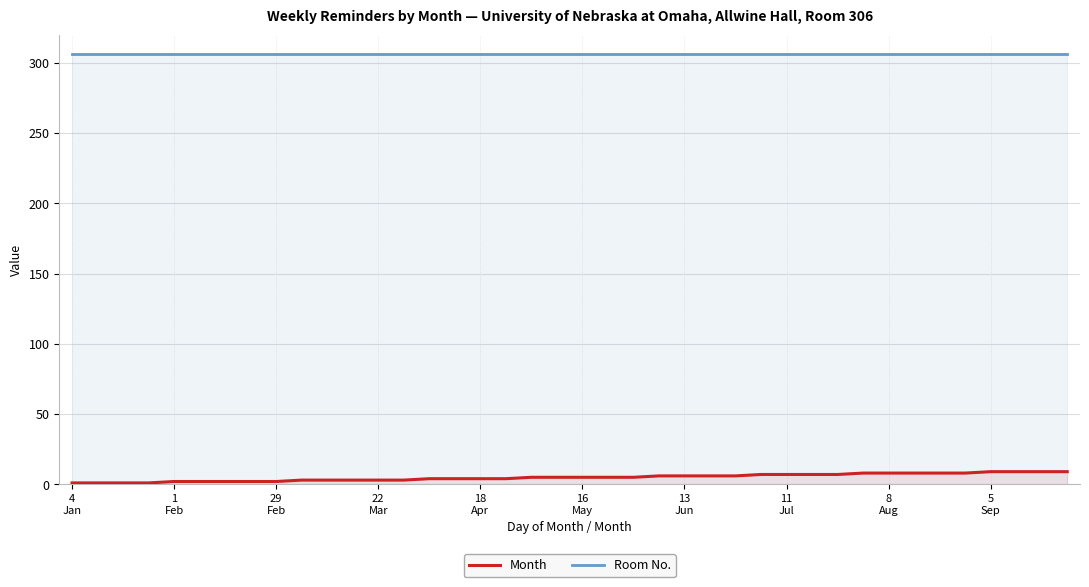

True or false: Month and Room No. intersect in this chart.

False